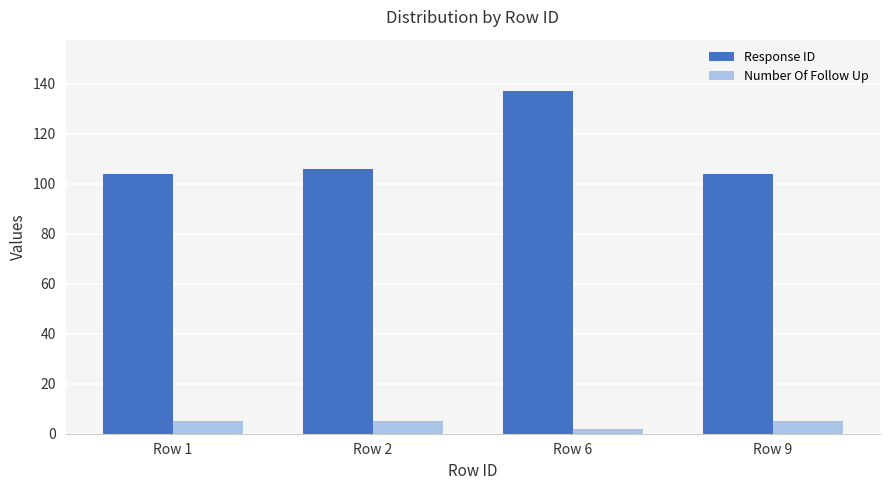

What is the difference between the maximum and minimum values in the Number Of Follow Up series?

3